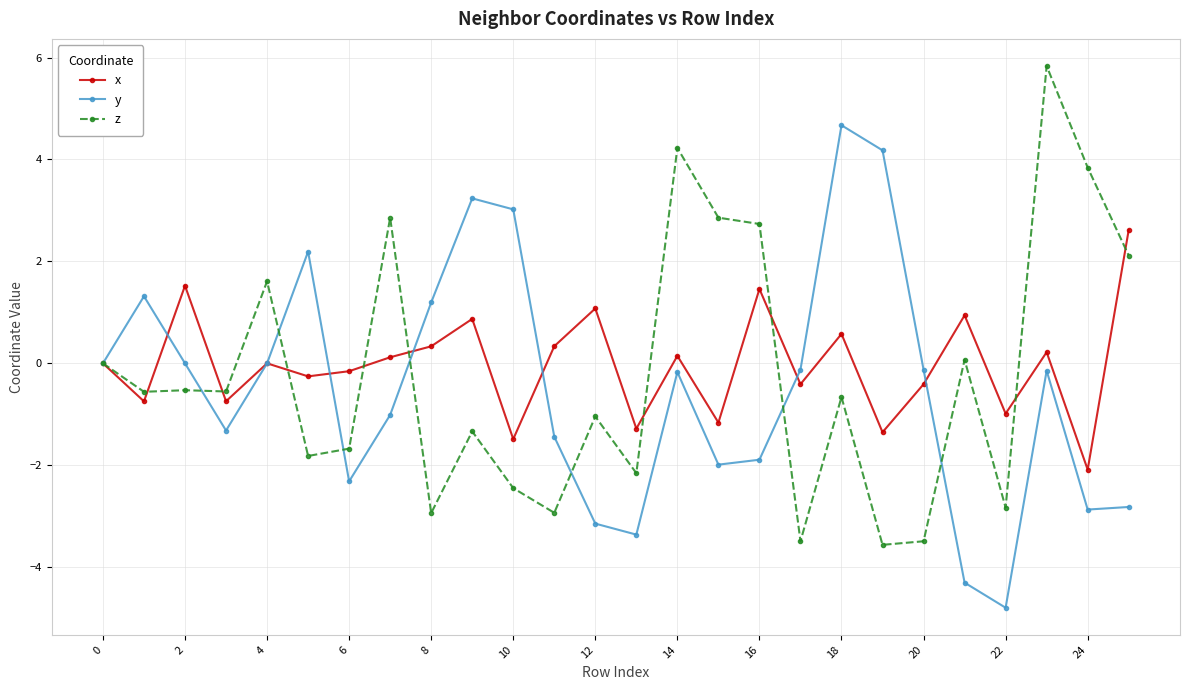

How many series are shown in this chart?

3